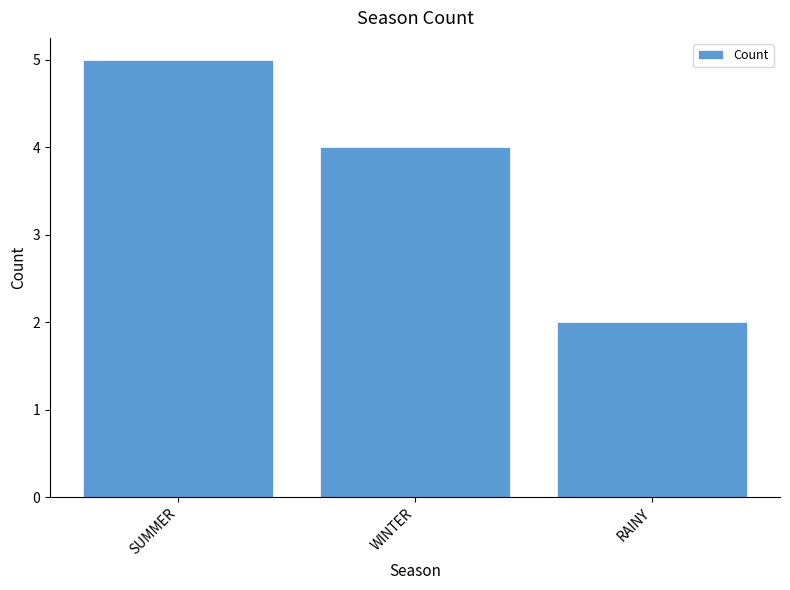

What is the change in value from WINTER to RAINY?

-2